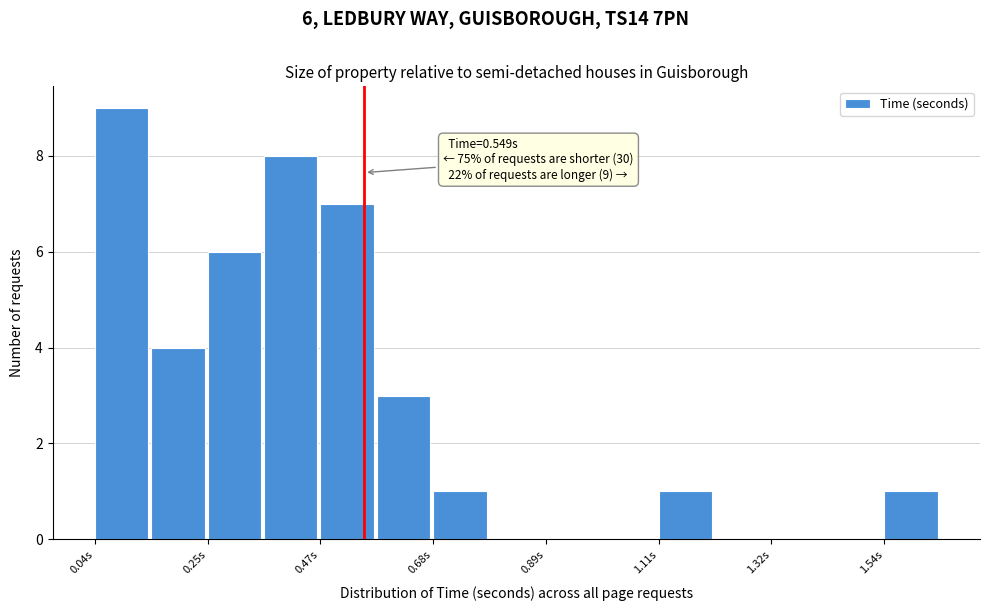

Around what value on the x-axis is the tallest bar? Give the approximate position of its centre, as read against the axis.

0.10